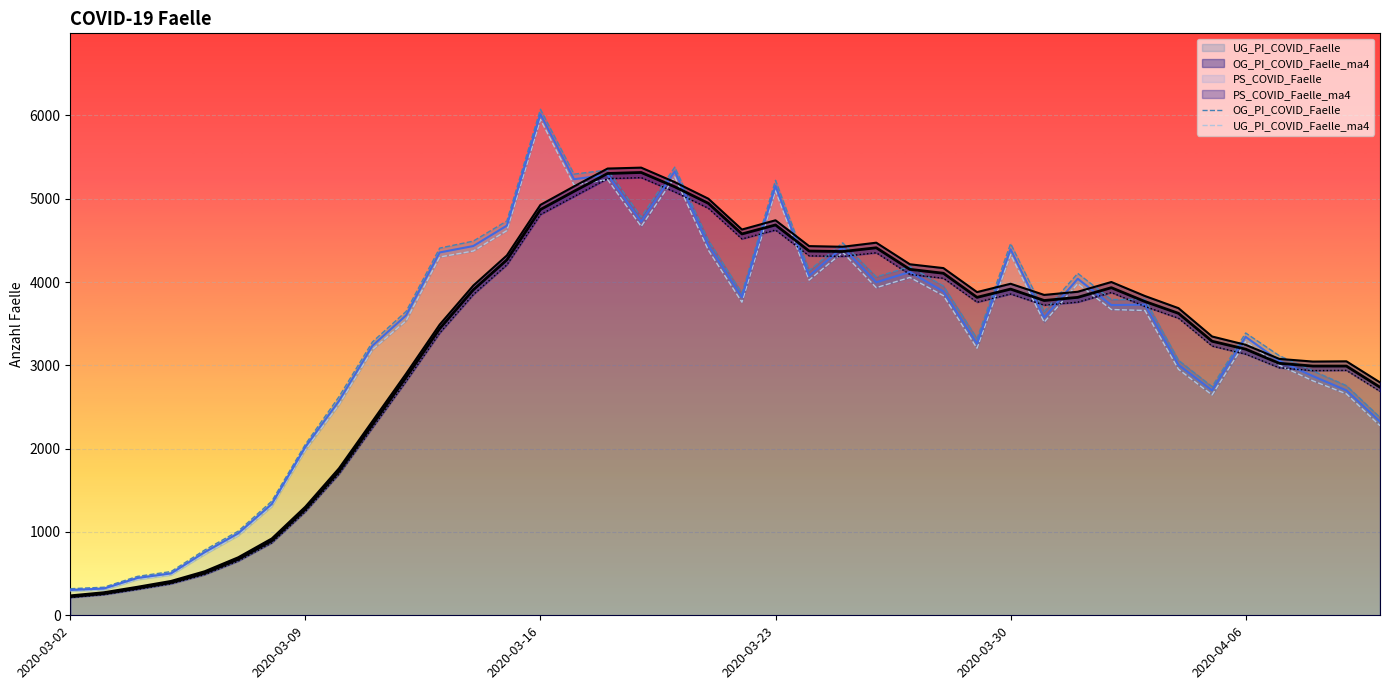

At how many categories does at least one series exceed 1446?

33